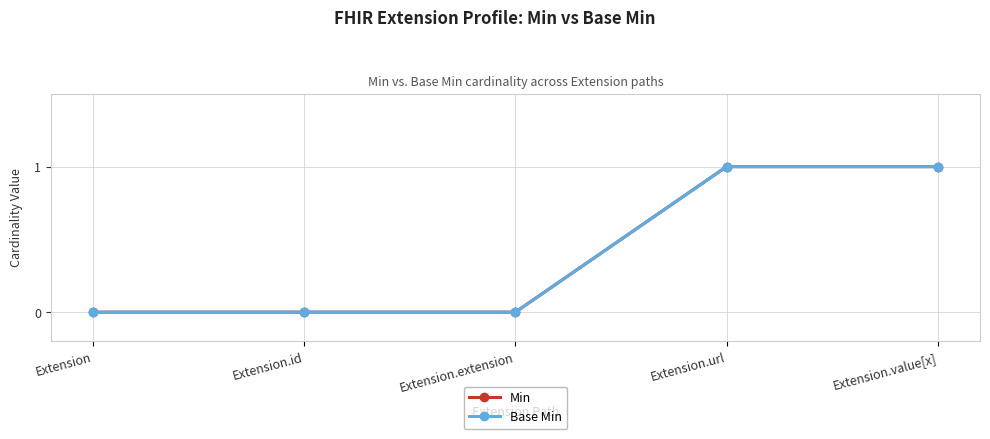

Is this an area chart (filled region under the line)?

No